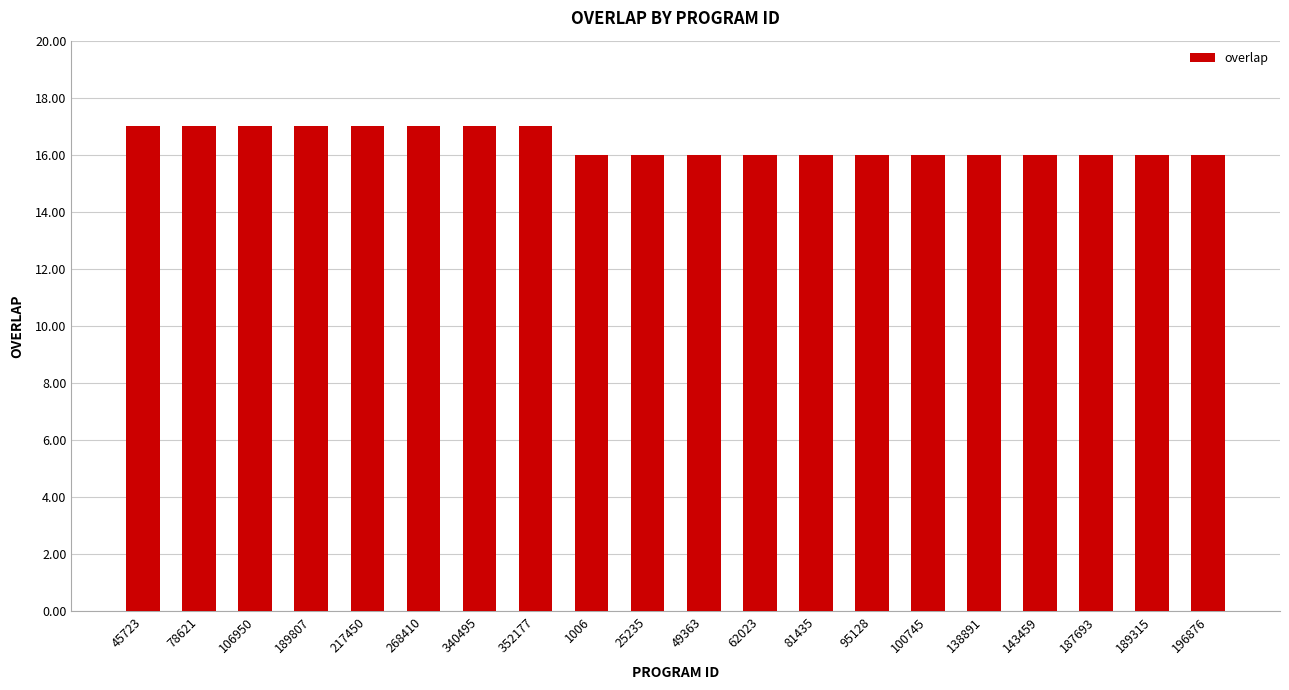

Is it true that the value at 95128 is 10?

False